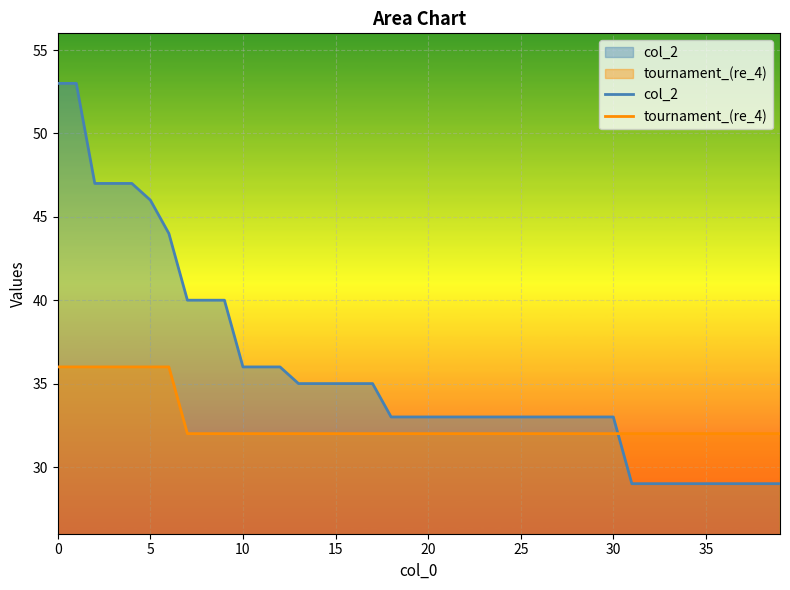

Which series ends up on top after the final intersection of tournament_(re_4) and col_2?

tournament_(re_4)